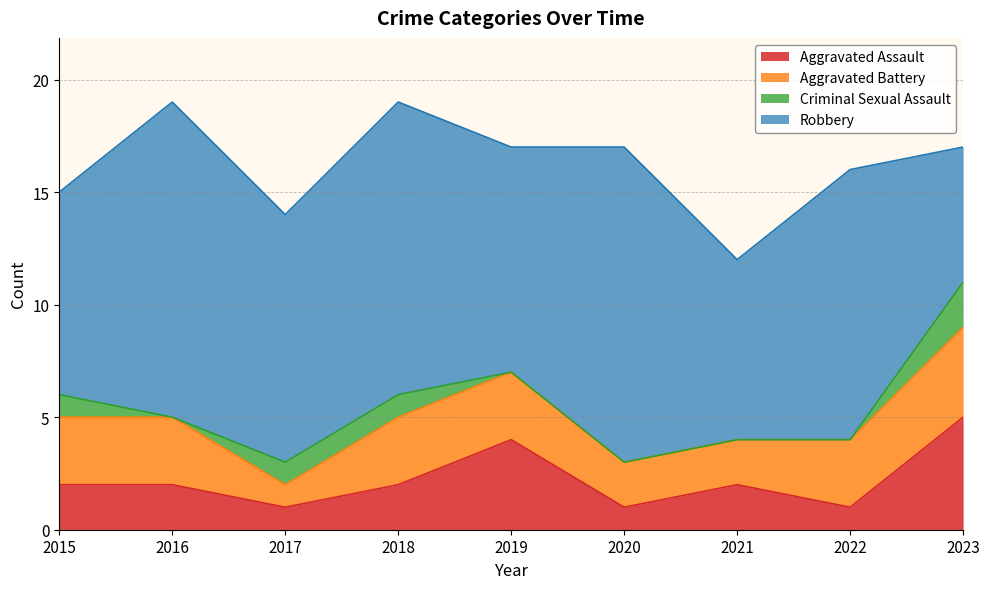

What is the maximum value shown in the chart?

14